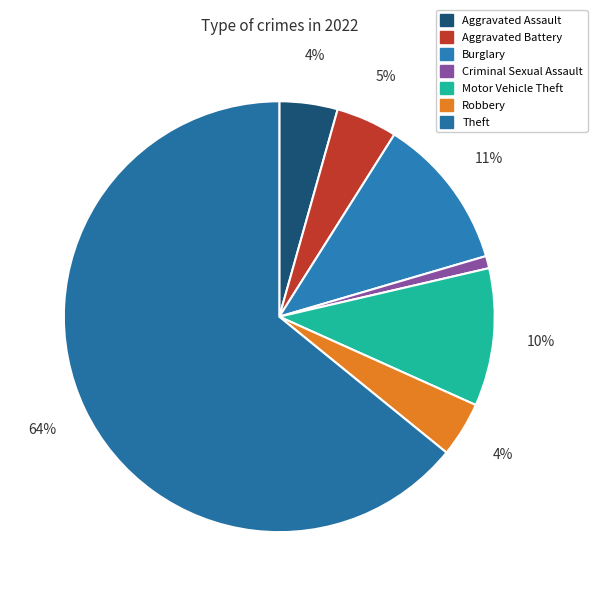

Count the number of slices in the pie.

7